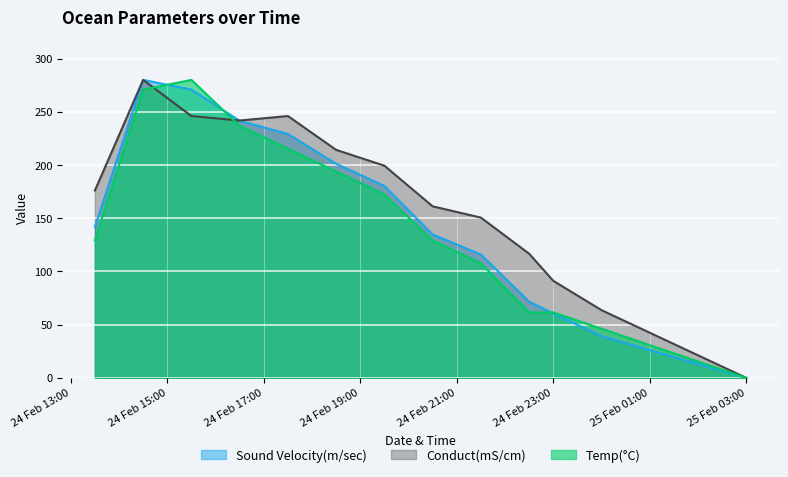

How many values in Conduct(mS/cm) are above zero?

14